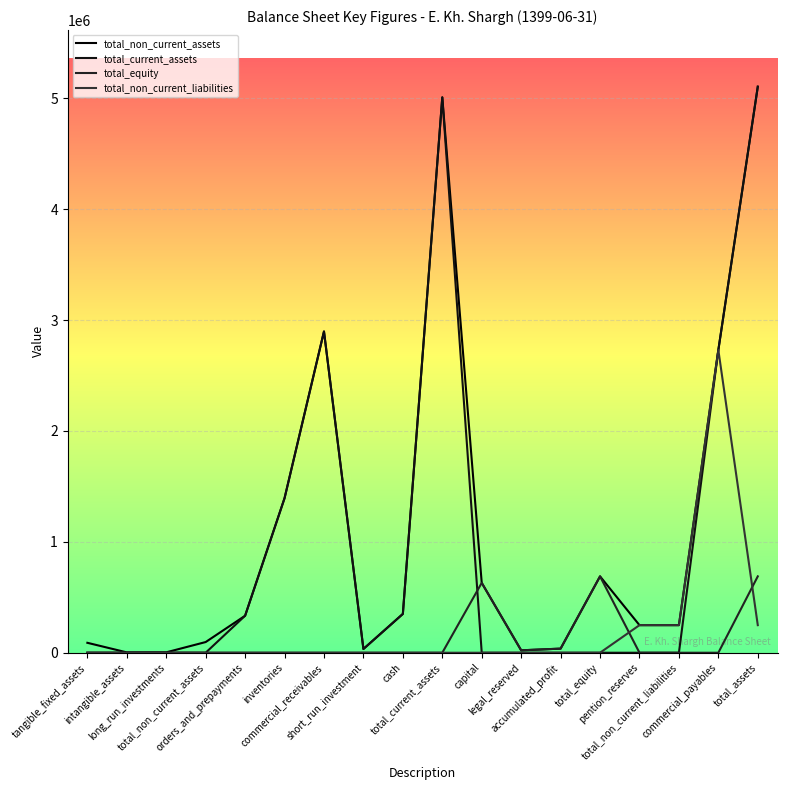

True or false: total_non_current_liabilities and total_equity intersect in this chart.

True